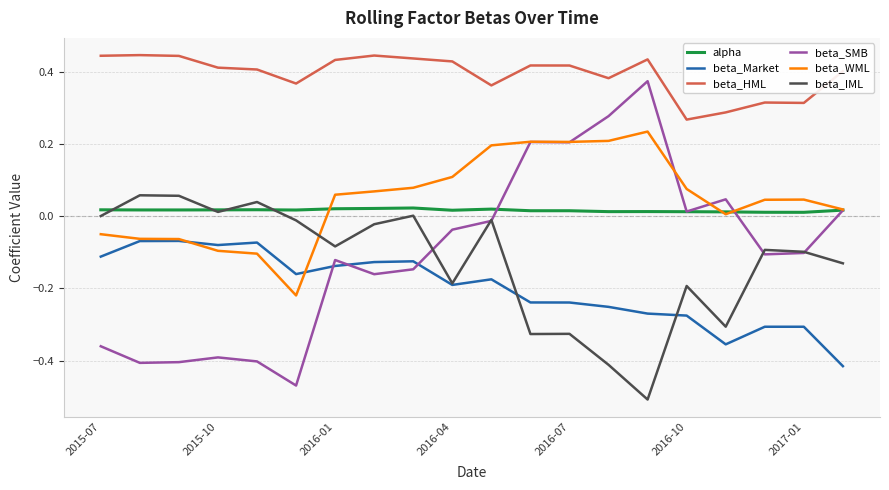

After their last crossing, which series has the higher values: beta_IML or beta_WML?

beta_WML